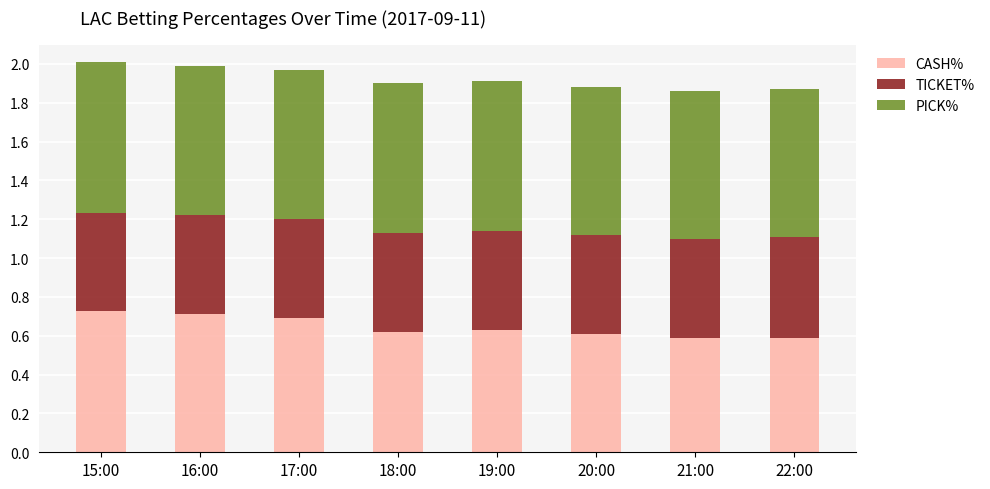

What is the total value across all series at 17:00?

2.0